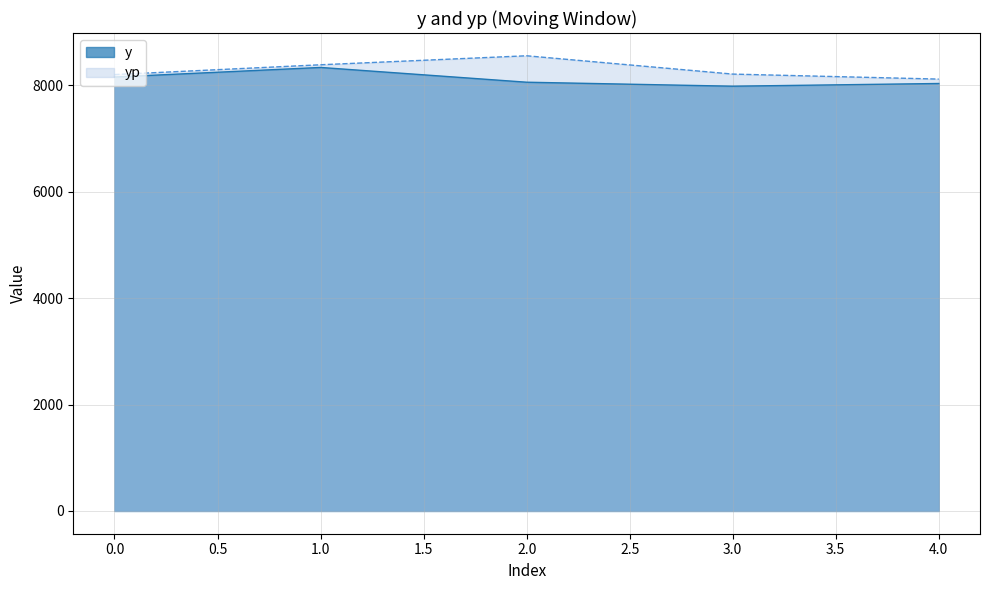

What is the greatest value displayed?

8553.2